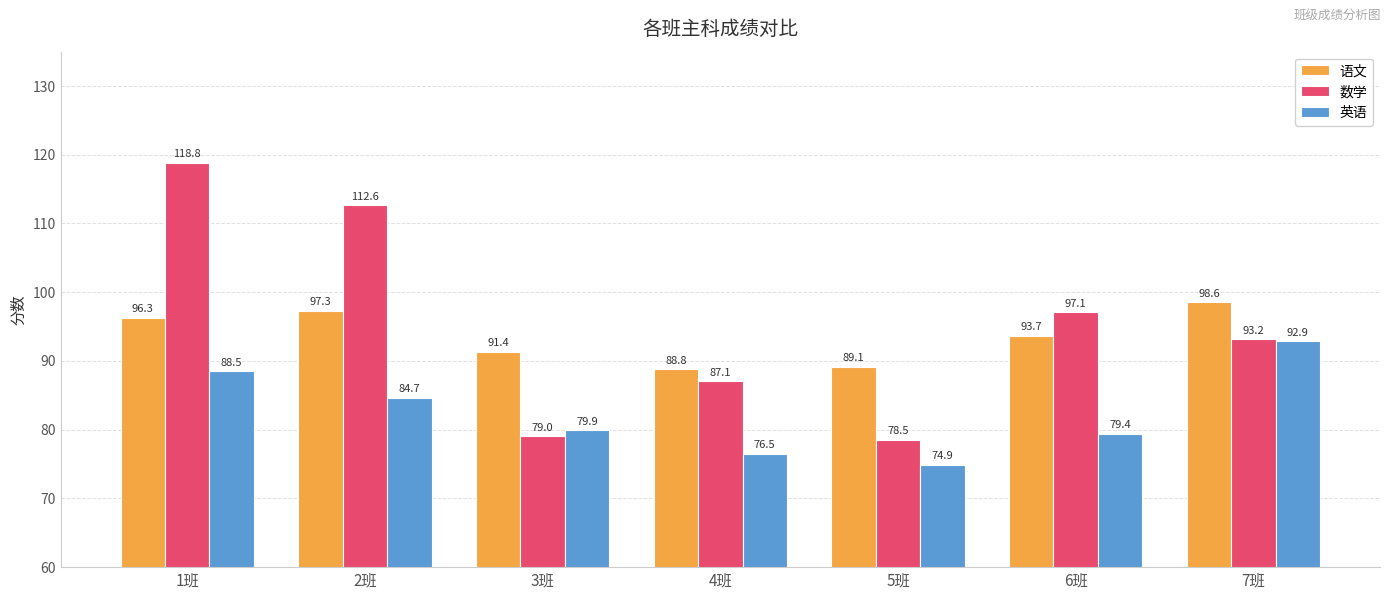

What is the difference between the maximum and minimum values in the 英语 series?

18.0